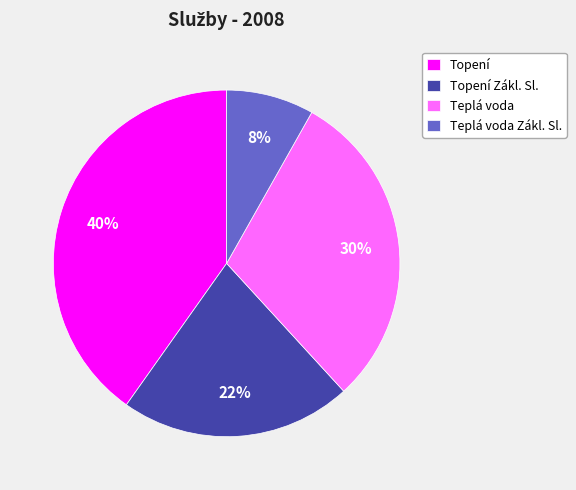

Rank the categories by value from lowest to highest.

Teplá voda Zákl. Sl., Topení Zákl. Sl., Teplá voda, Topení